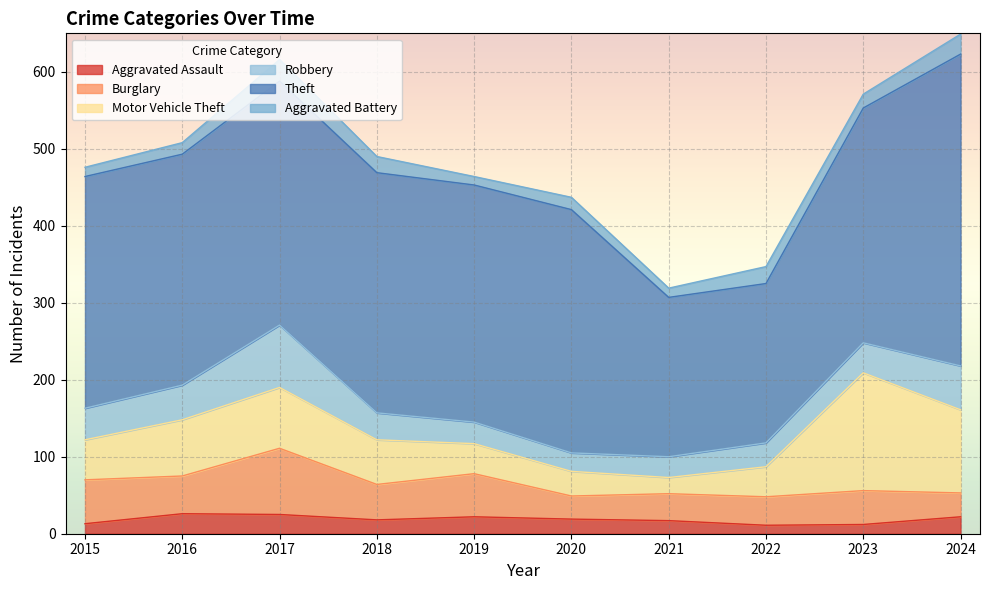

Is it true that Motor Vehicle Theft equals 167 at 2024?

False